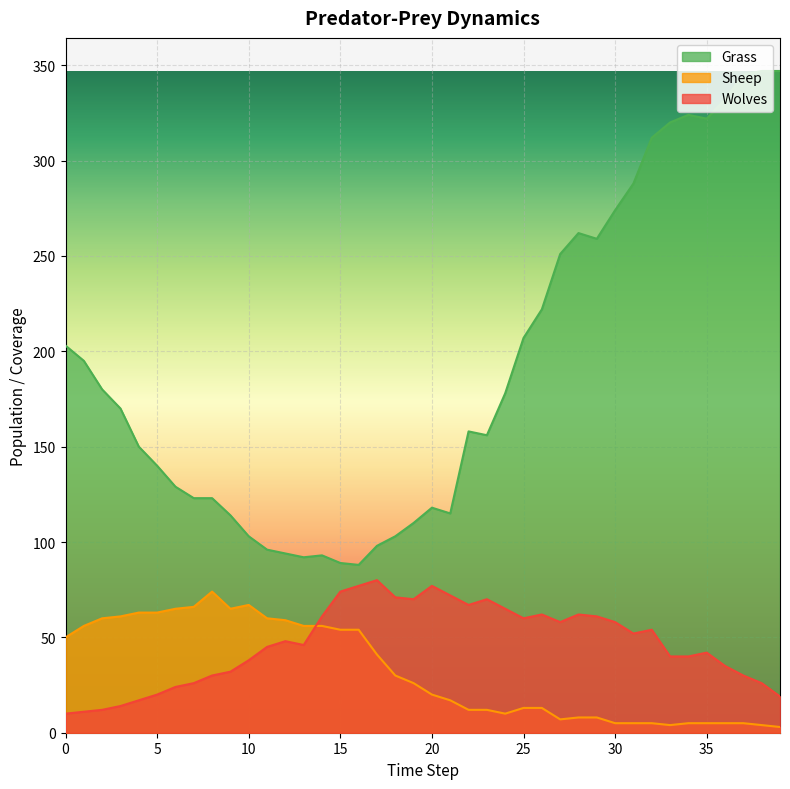

Count the number of data series in this chart.

3